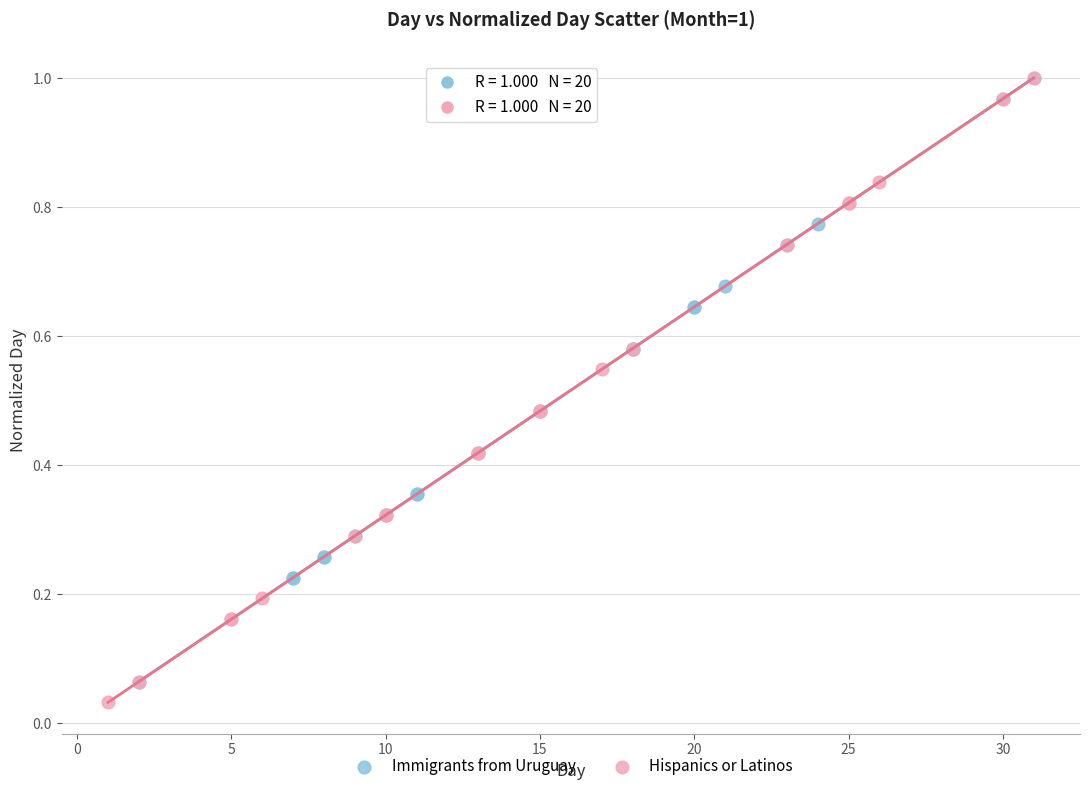

Which series contains the lowest Y value?

Hispanics or Latinos